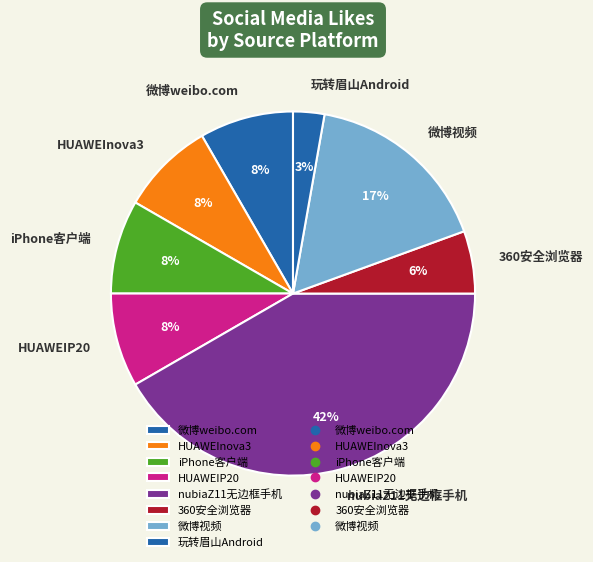

Combined, do iPhone客户端 and 微博weibo.com account for over 50%?

No